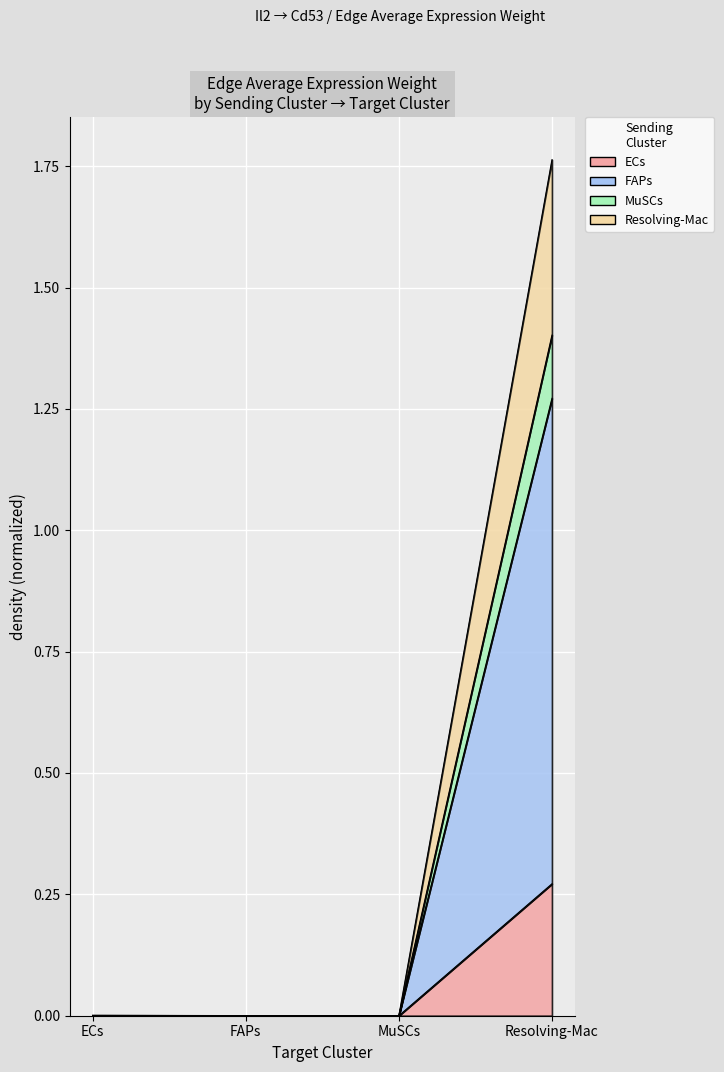

How many series are shown in this chart?

4